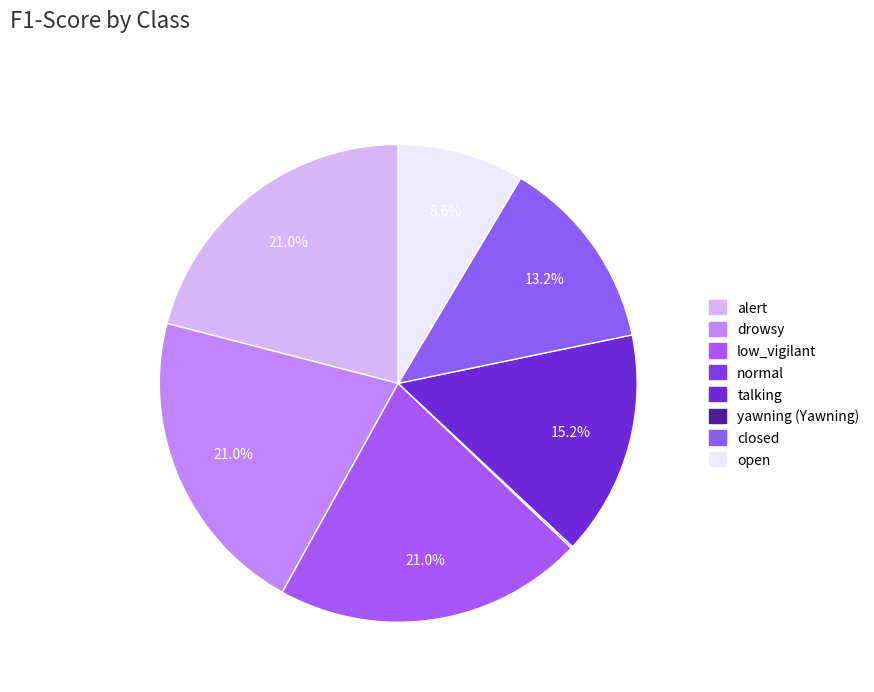

Does any single category account for the majority?

No